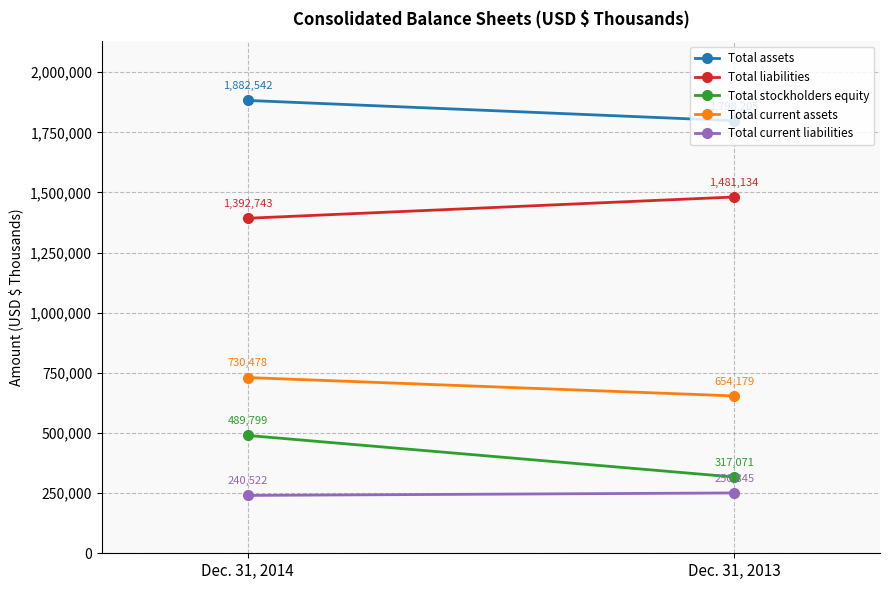

What is the approximate value of Total assets at Dec. 31, 2013, to the nearest 100?

1798200